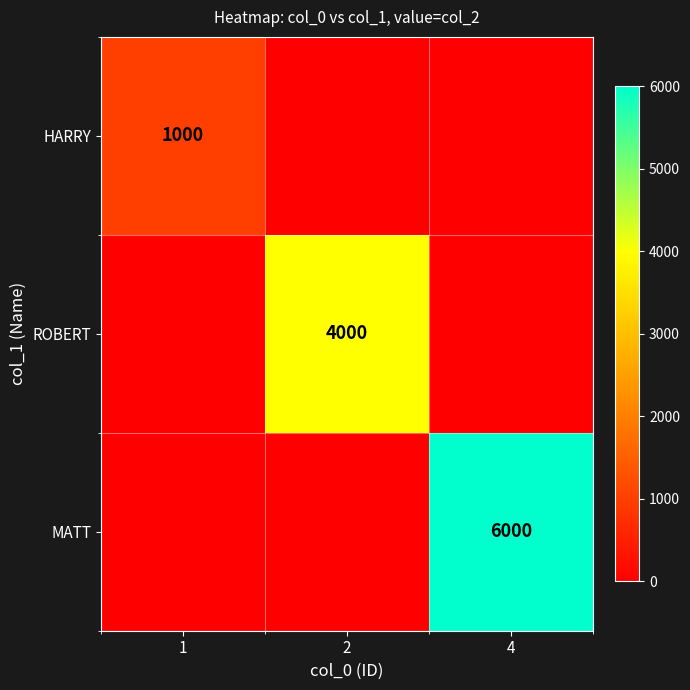

True or false: ROBERT has a value of 1969 at 2.

False